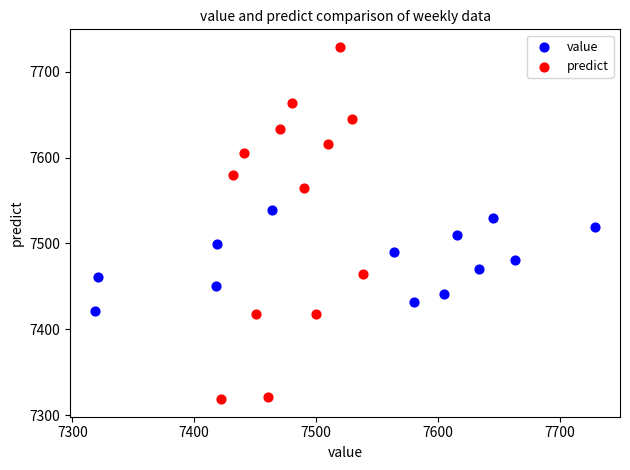

Which series has the largest Y range (max minus min)?

predict